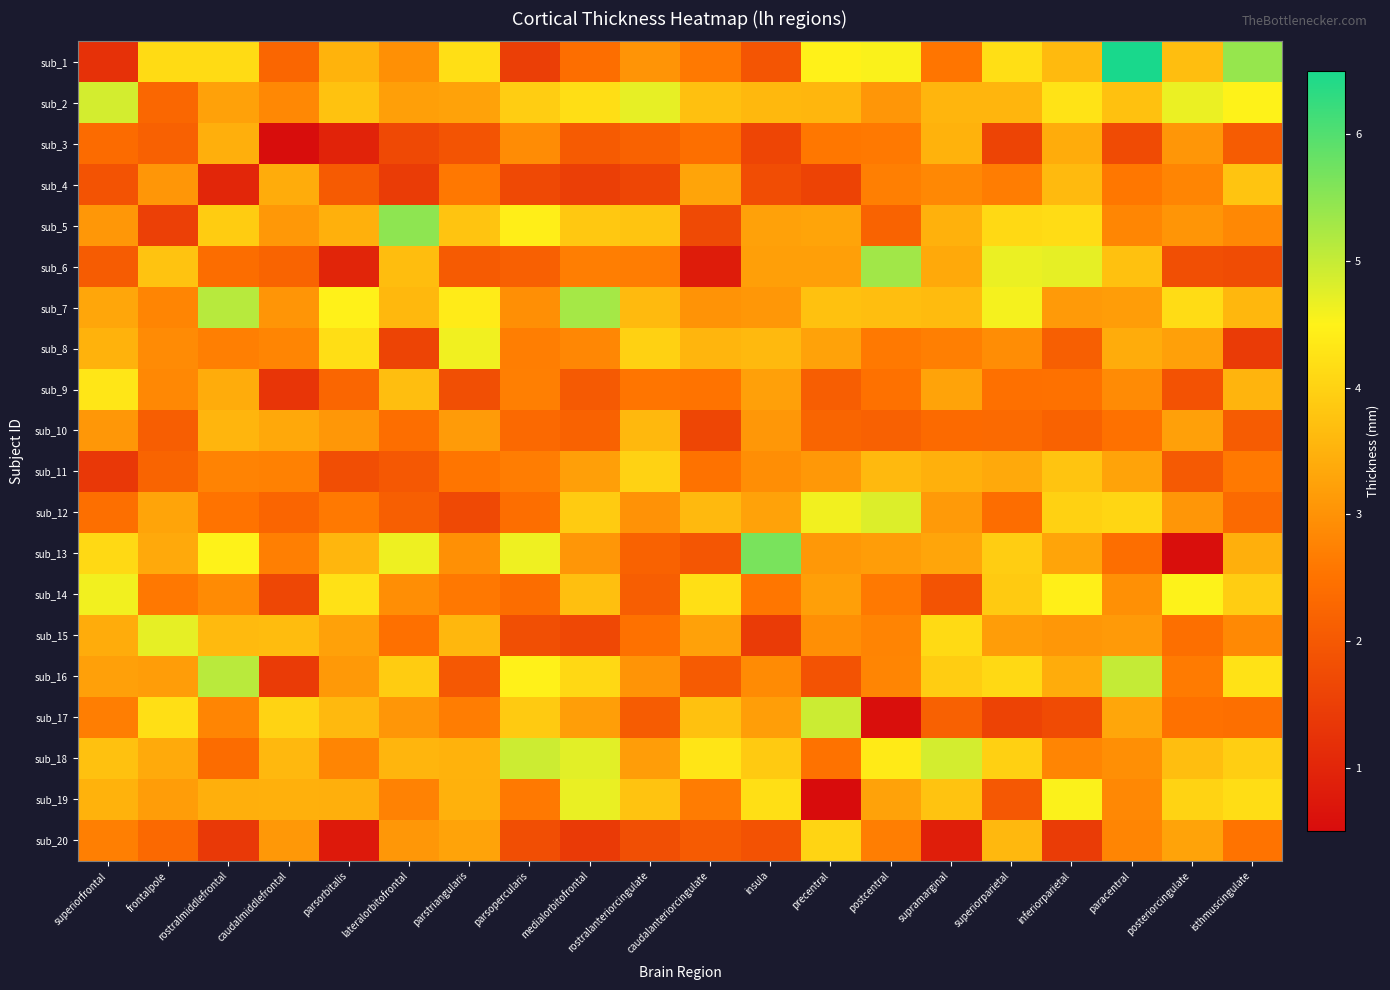

At how many categories does at least one series exceed 1?

20